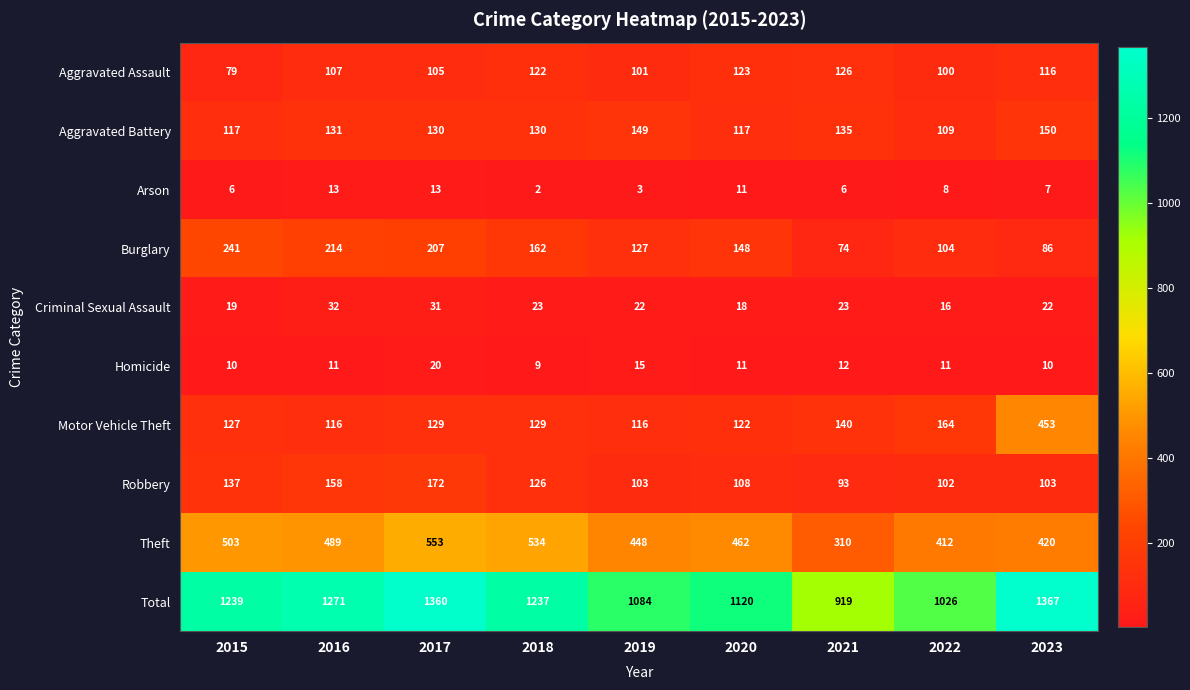

True or false: Aggravated Battery has a value of 26 at 2015.

False